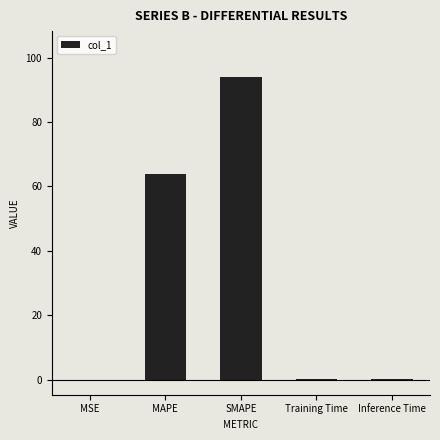

How many data points does each series have?

5